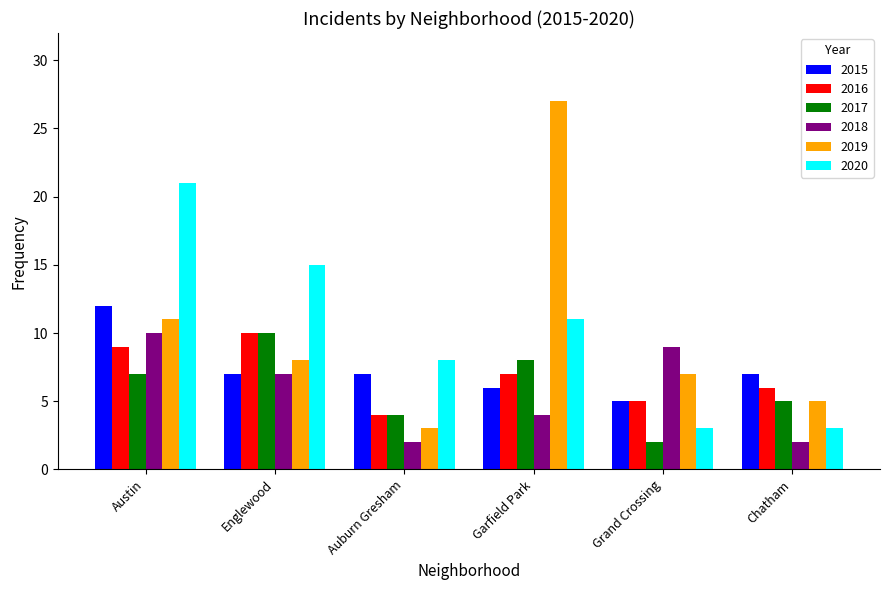

What are all the series names shown in the legend?

2015, 2016, 2017, 2018, 2019, 2020